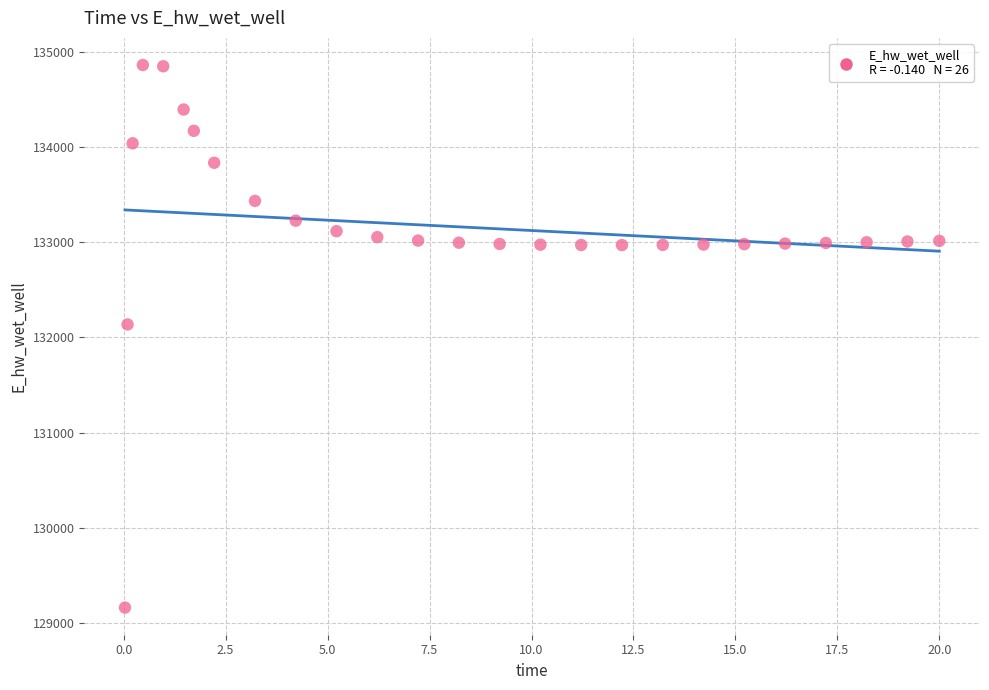

What is the range of X values (max minus min)?

20.0